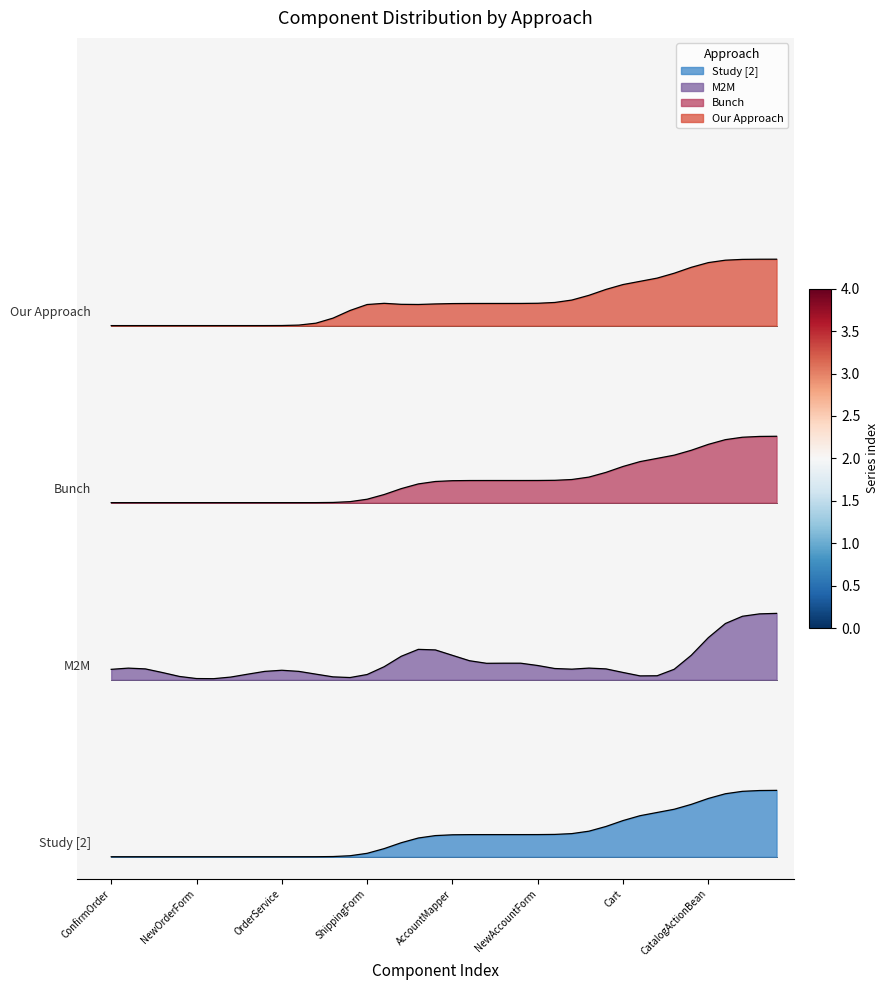

True or false: Bunch has a value of 23.7 at LineItem.

False